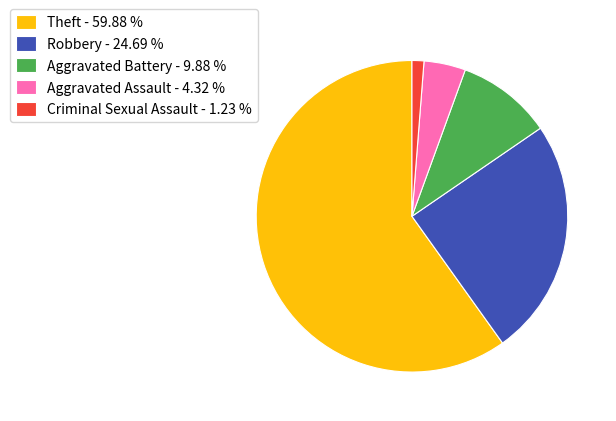

Which has a higher value, Theft - 59.88 % or Robbery - 24.69 %?

Theft - 59.88 %